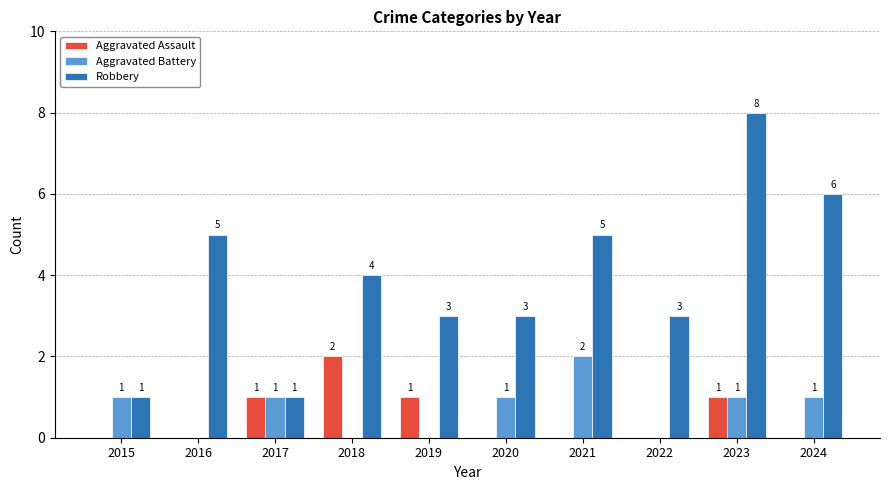

What are all the series names shown in the legend?

Aggravated Assault, Aggravated Battery, Robbery